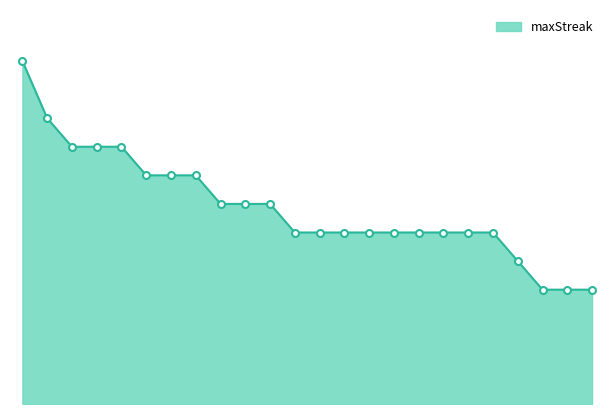

Is this an area chart (filled region under the line)?

Yes